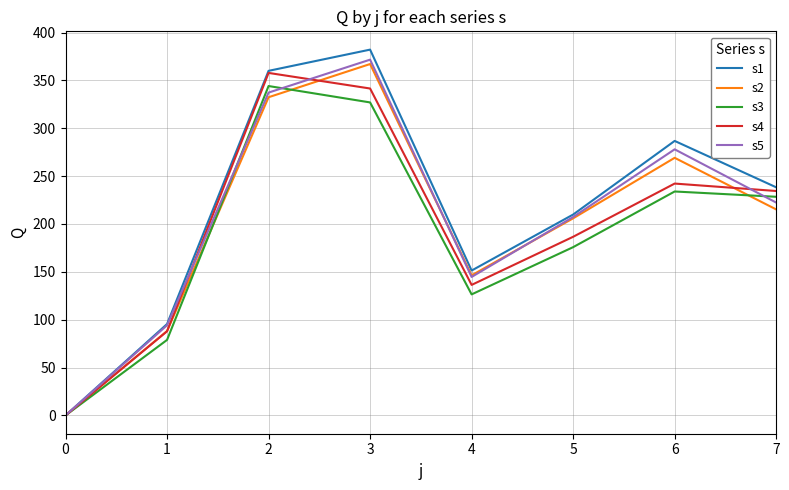

Which series has the largest range (max minus min)?

s1